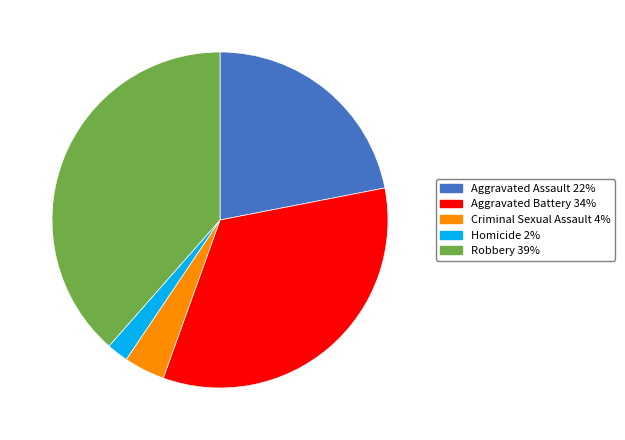

Which has a higher value, Criminal Sexual Assault or Aggravated Battery?

Aggravated Battery